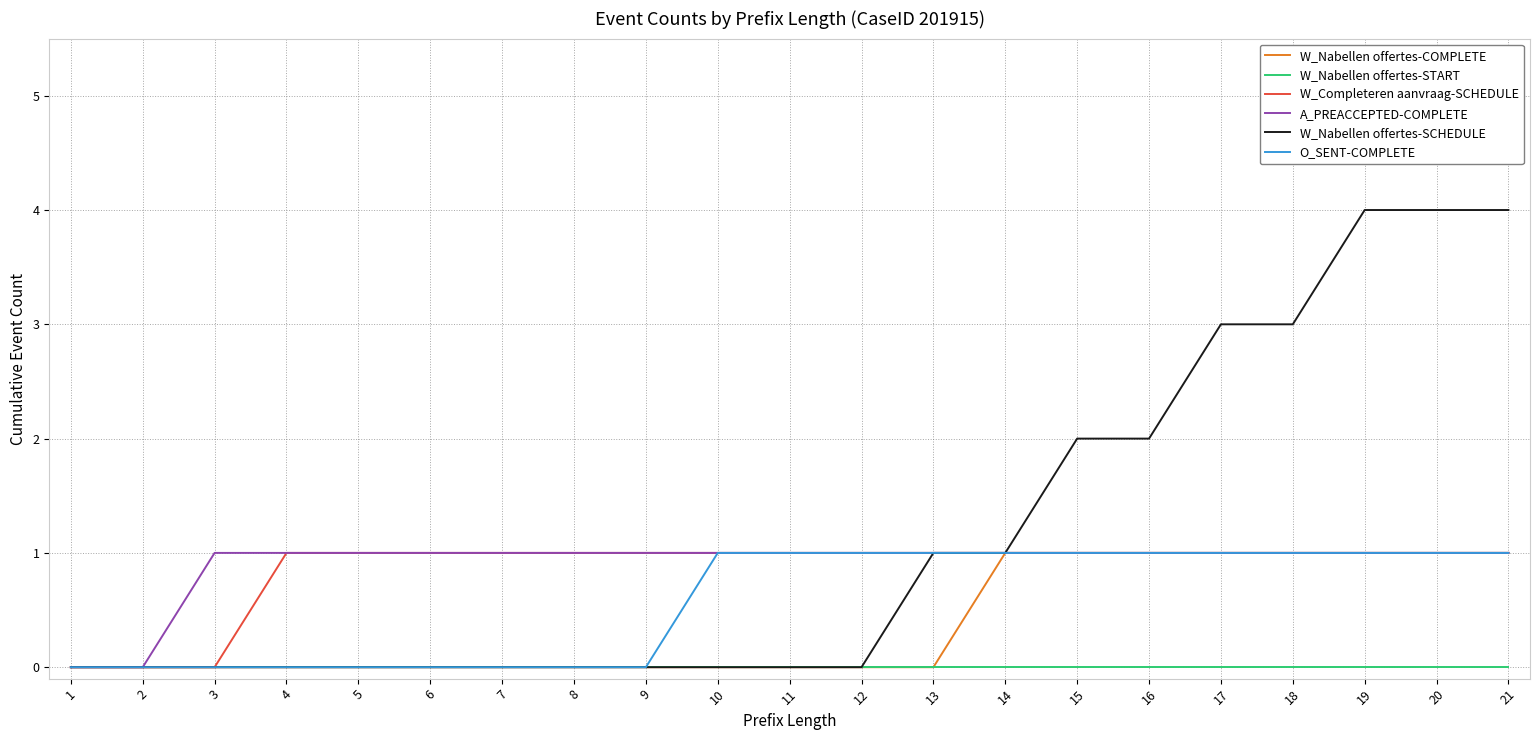

The W_Completeren aanvraag-SCHEDULE series shows 2 at 5. True or false?

False